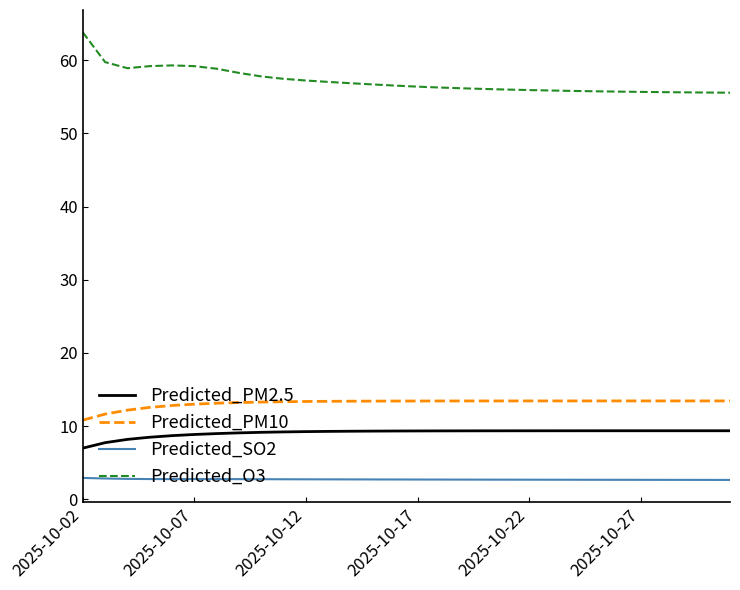

True or false: Predicted_O3 and Predicted_SO2 intersect in this chart.

False